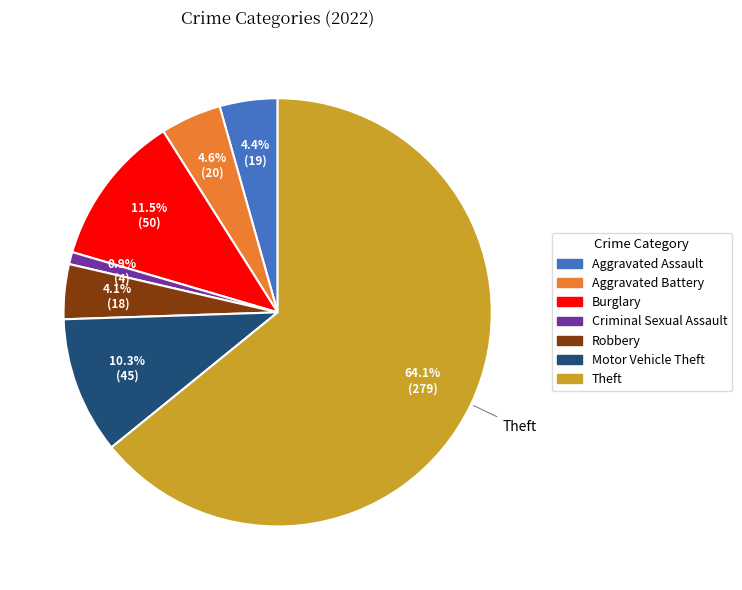

Is there any slice that represents more than half of the pie?

Yes